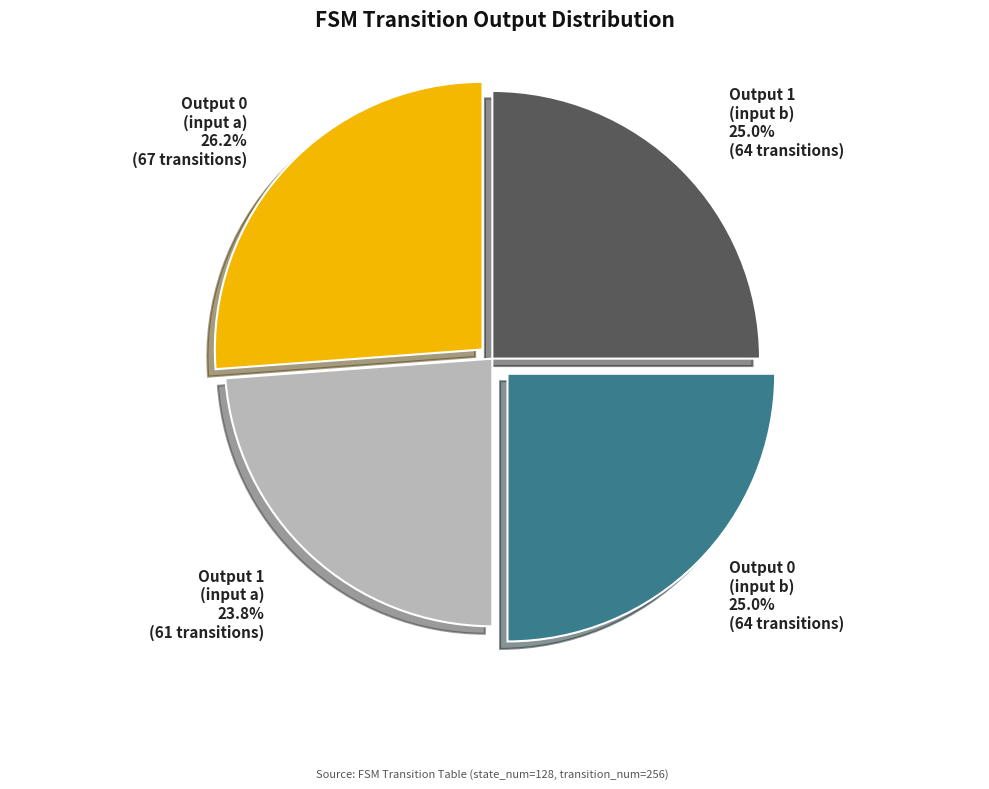

Count the number of slices in the pie.

4